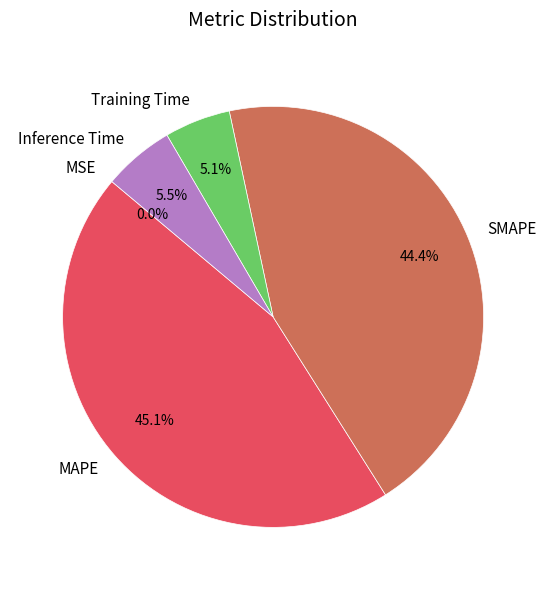

True or false: MAPE accounts for 35% of the total.

False